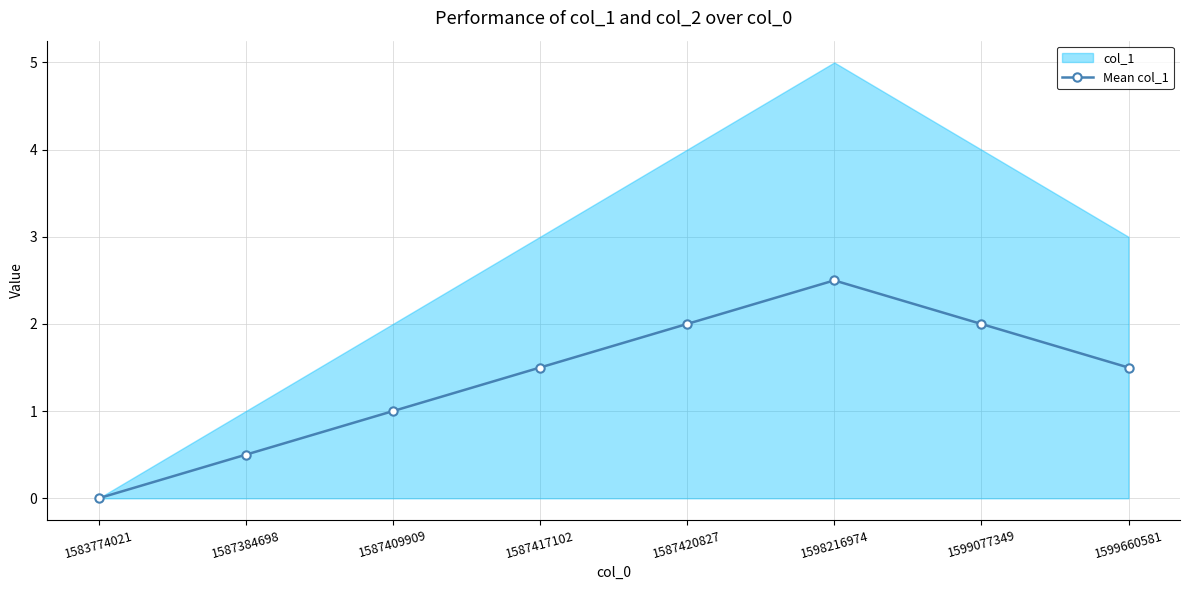

How many points are higher than both their immediate neighbors (excluding endpoints)?

1